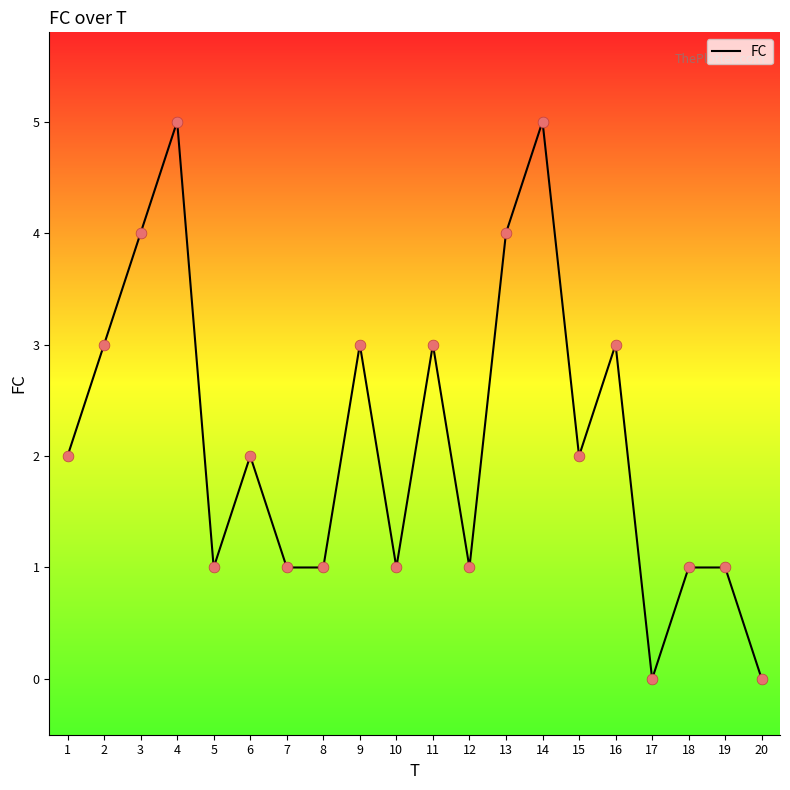

What is the change in value from 10 to 11?

+2